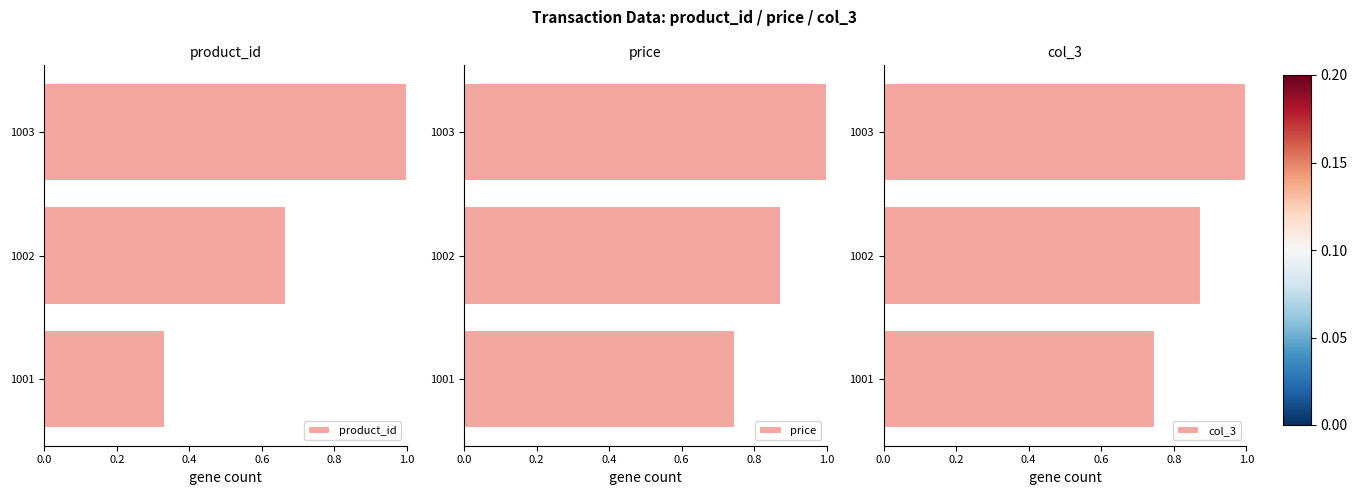

True or false: price has a value of 0.7 at 1003.

False